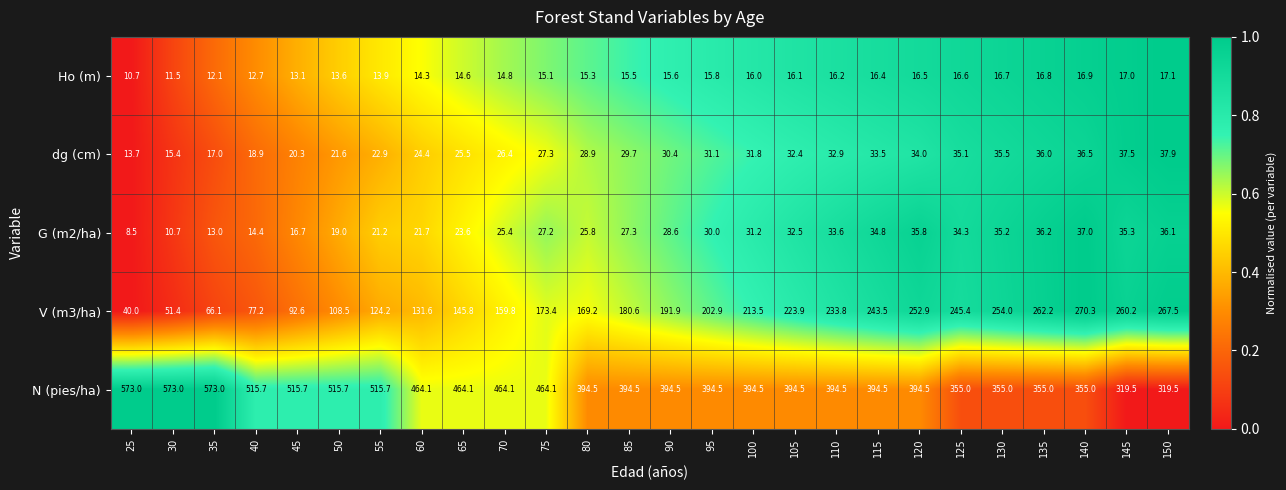

Which series has the widest spread of values?

N (pies/ha)